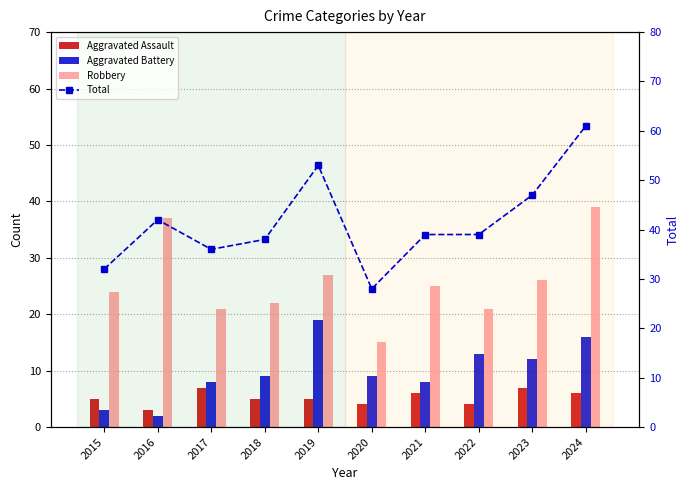

Which label corresponds to the largest value in the chart?

2024